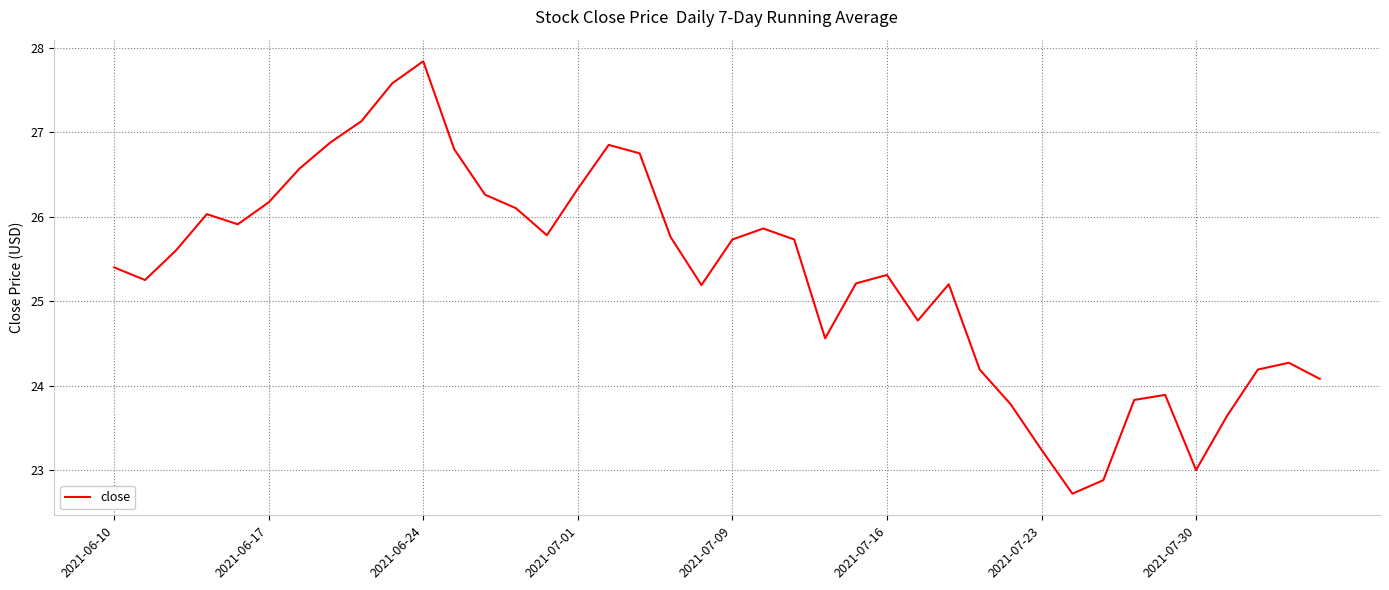

What is the greatest value displayed?

27.8